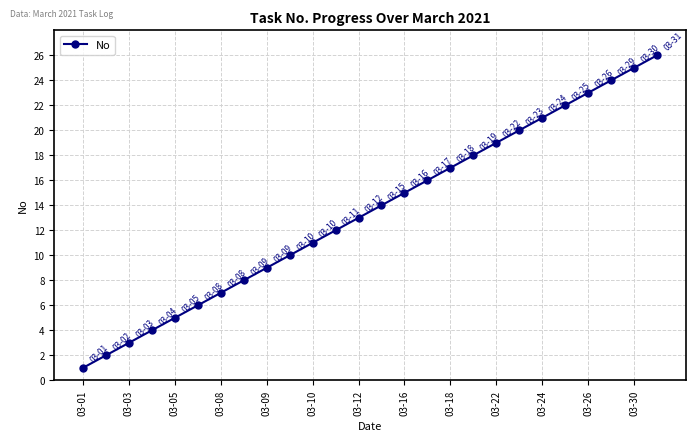

Reading left to right, extract all data points from this chart.

1	2	3	4	5	6	7	8	9	10	11	12	13	14	15	16	17	18	19	20	21	22	23	24	25	26